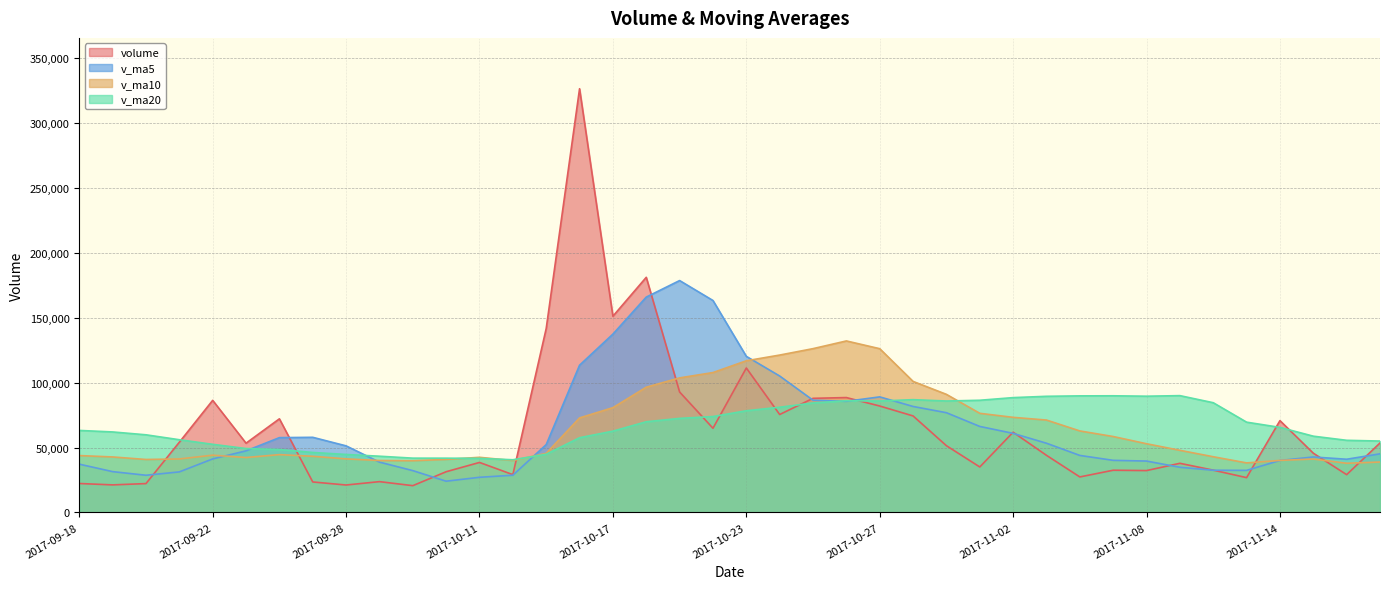

List the series in order of their peak value, lowest first.

v_ma20, v_ma10, v_ma5, volume